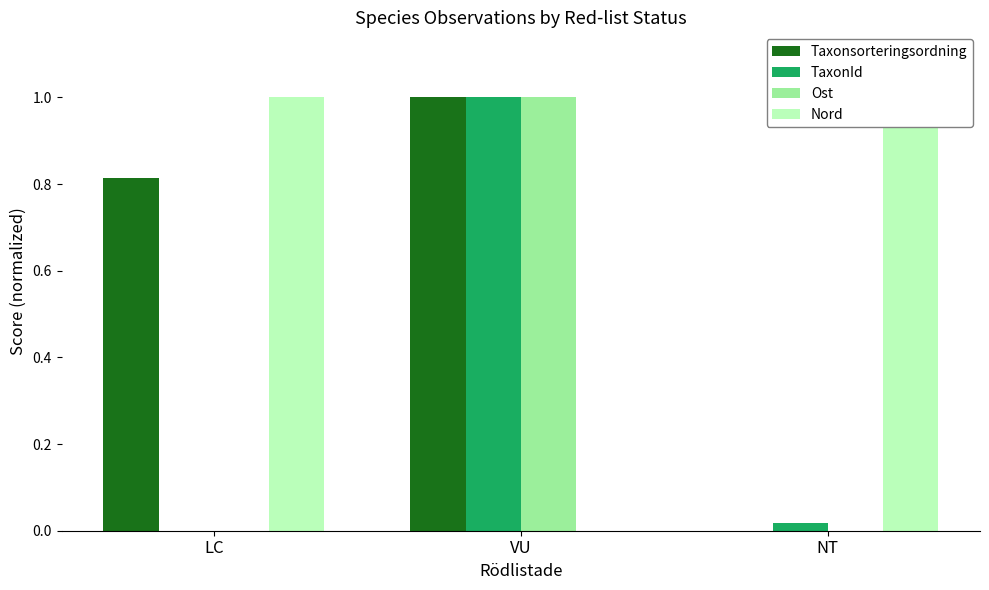

What is the sum of all Ost values?

1.0